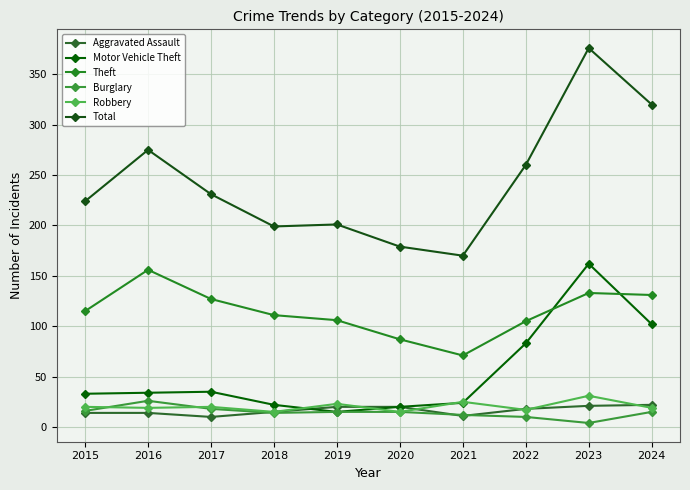

Where is Motor Vehicle Theft nearest to the value 88?

2022